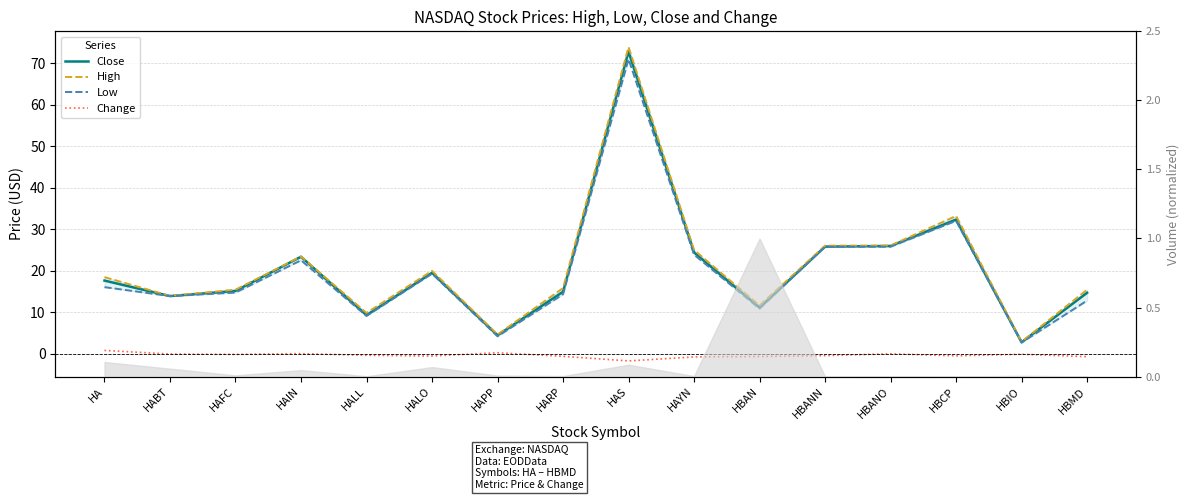

True or false: Change has a value of -0.5 at HBCP.

True